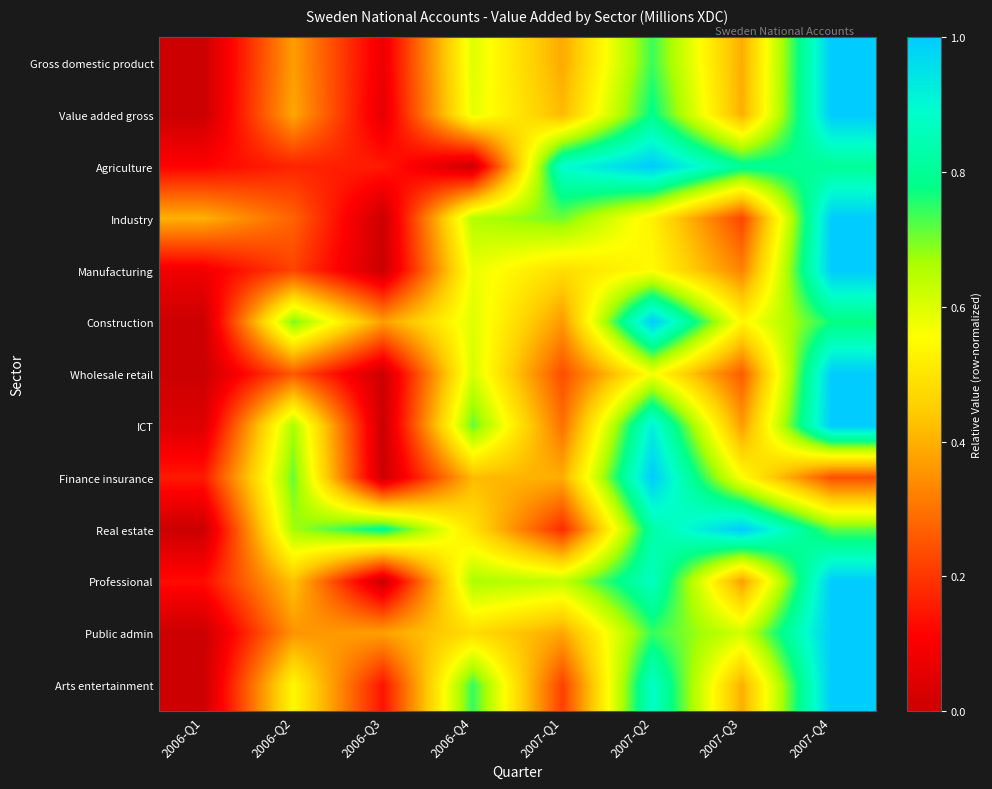

How many series are shown in this chart?

13